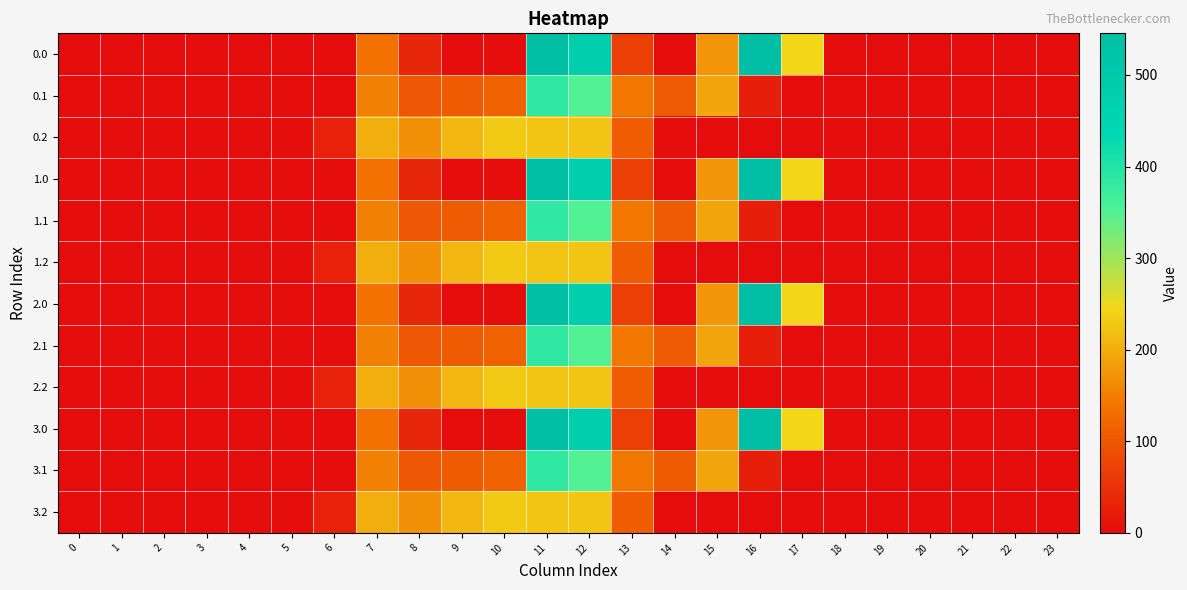

At which category is the sum across all series the highest?

11